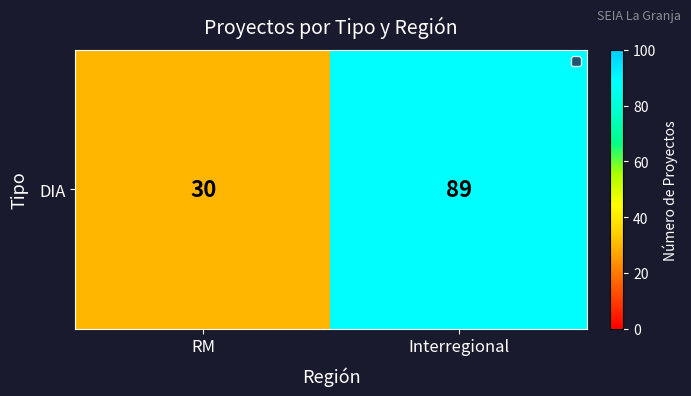

What is the approximate value at RM?

30